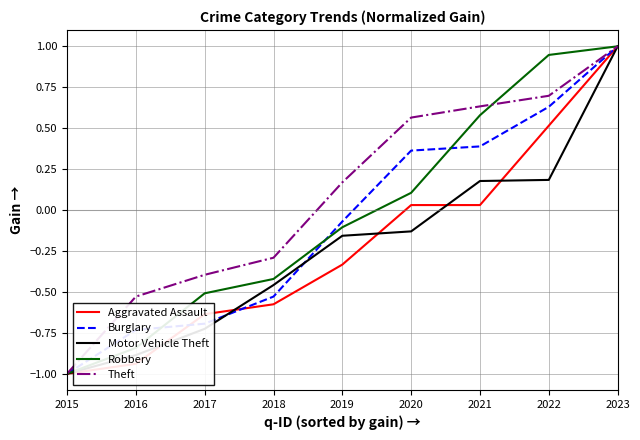

How many distinct data groups are displayed?

5